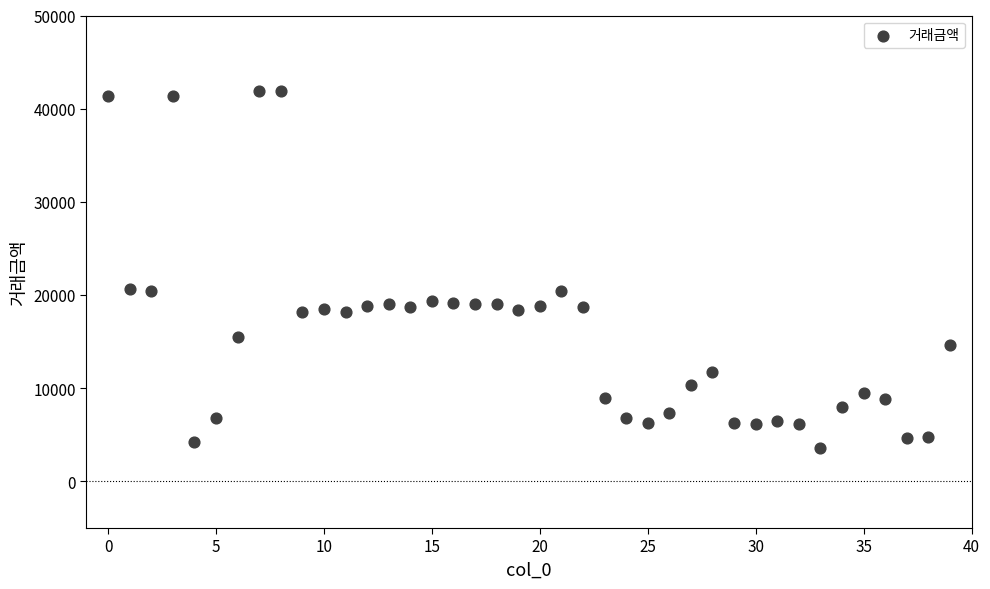

What is the range of Y values (max minus min)?

38270